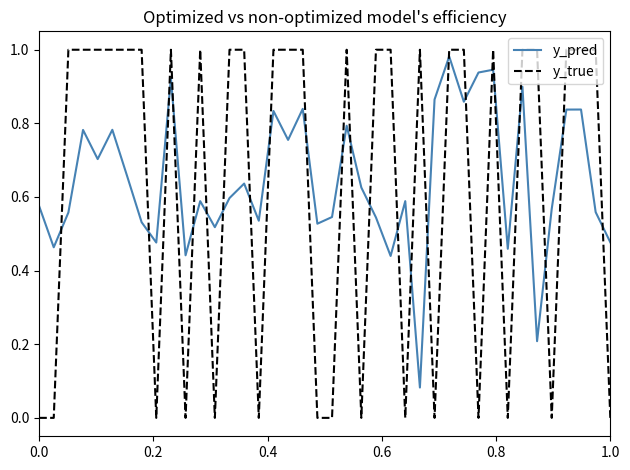

True or false: y_pred and y_true intersect in this chart.

True